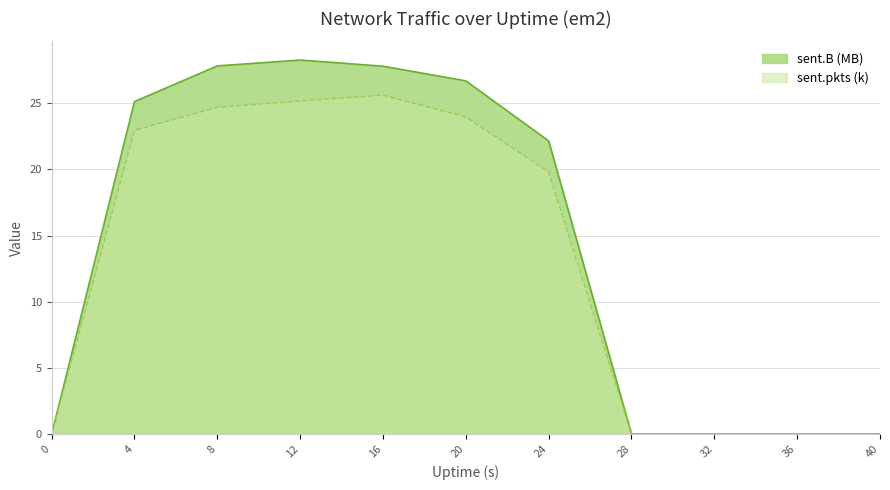

Rank the series by their maximum value, from highest to lowest.

sent.B (MB), sent.pkts (k)